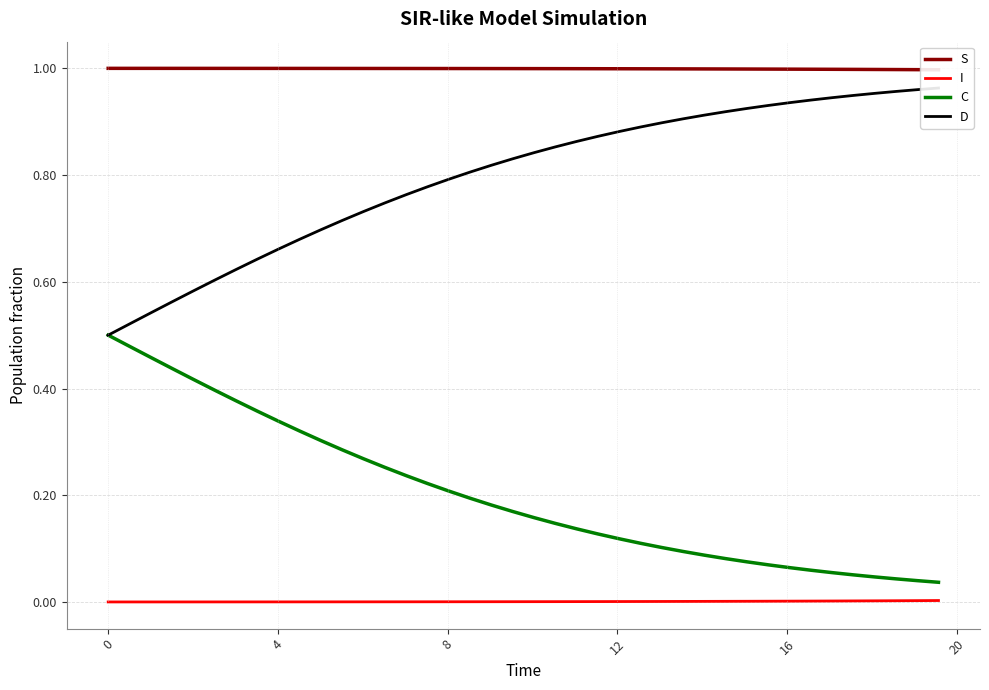

True or false: I and C cross at least once.

False